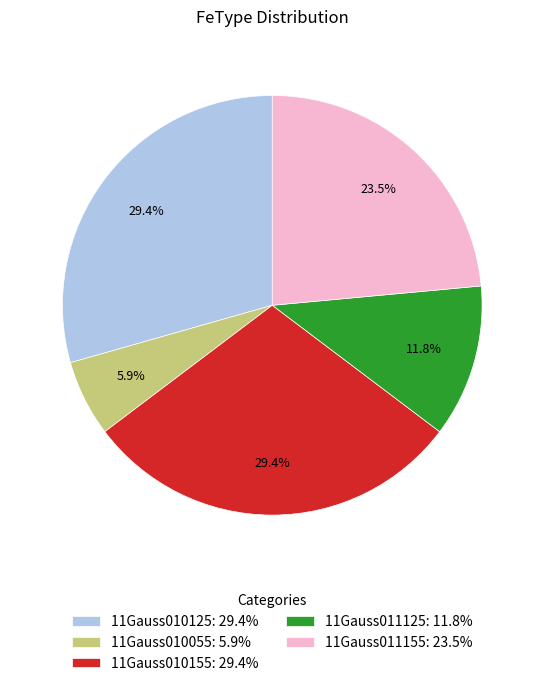

Count the number of slices in the pie.

5